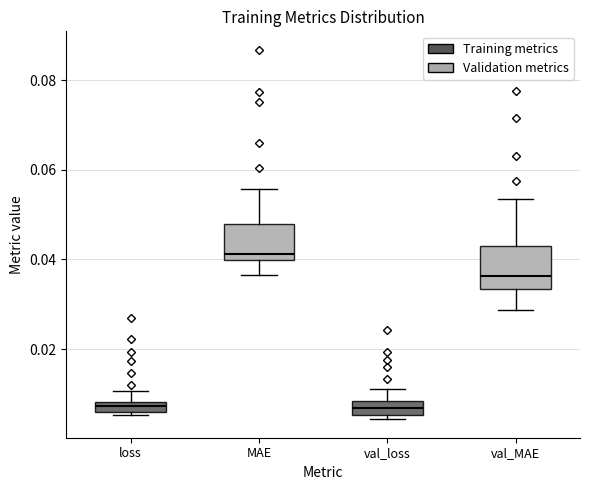

Which box's median line is the highest?

MAE